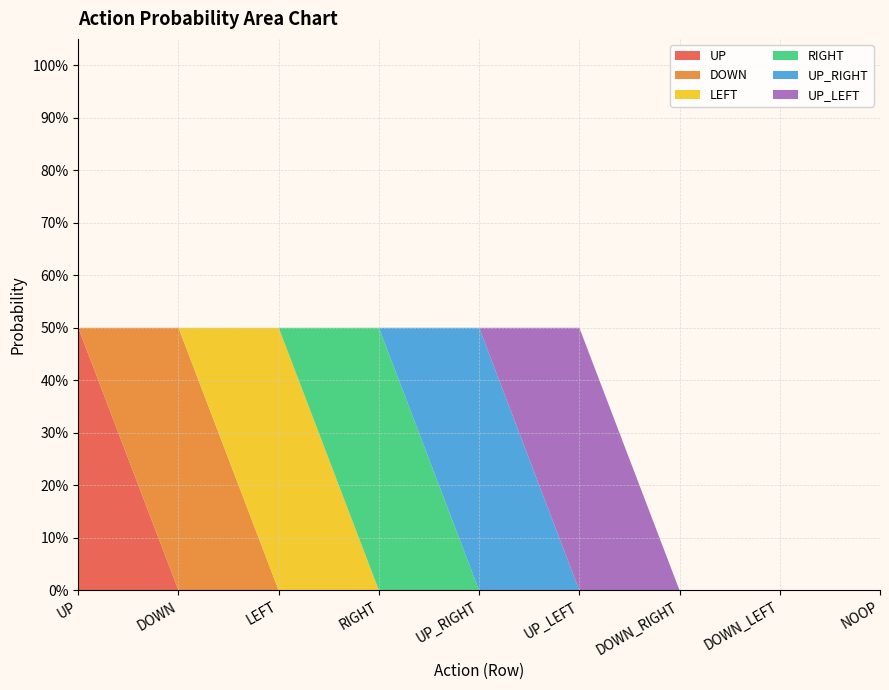

Reading left to right, list all the values displayed in this chart.

UP: UP=0.5	DOWN=0.0	LEFT=0.0	RIGHT=0.0	UP_RIGHT=0.0	UP_LEFT=0.0	DOWN_RIGHT=0.0	DOWN_LEFT=0.0	NOOP=0.0
DOWN: UP=0.0	DOWN=0.5	LEFT=0.0	RIGHT=0.0	UP_RIGHT=0.0	UP_LEFT=0.0	DOWN_RIGHT=0.0	DOWN_LEFT=0.0	NOOP=0.0
LEFT: UP=0.0	DOWN=0.0	LEFT=0.5	RIGHT=0.0	UP_RIGHT=0.0	UP_LEFT=0.0	DOWN_RIGHT=0.0	DOWN_LEFT=0.0	NOOP=0.0
RIGHT: UP=0.0	DOWN=0.0	LEFT=0.0	RIGHT=0.5	UP_RIGHT=0.0	UP_LEFT=0.0	DOWN_RIGHT=0.0	DOWN_LEFT=0.0	NOOP=0.0
UP_RIGHT: UP=0.0	DOWN=0.0	LEFT=0.0	RIGHT=0.0	UP_RIGHT=0.5	UP_LEFT=0.0	DOWN_RIGHT=0.0	DOWN_LEFT=0.0	NOOP=0.0
UP_LEFT: UP=0.0	DOWN=0.0	LEFT=0.0	RIGHT=0.0	UP_RIGHT=0.0	UP_LEFT=0.5	DOWN_RIGHT=0.0	DOWN_LEFT=0.0	NOOP=0.0